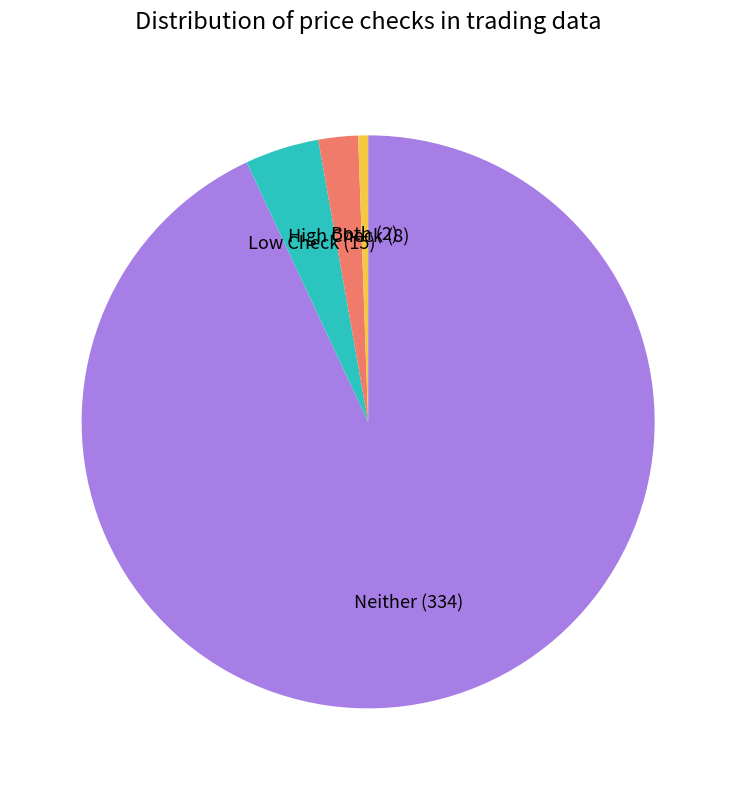

Which category accounts for the majority?

Neither (334)